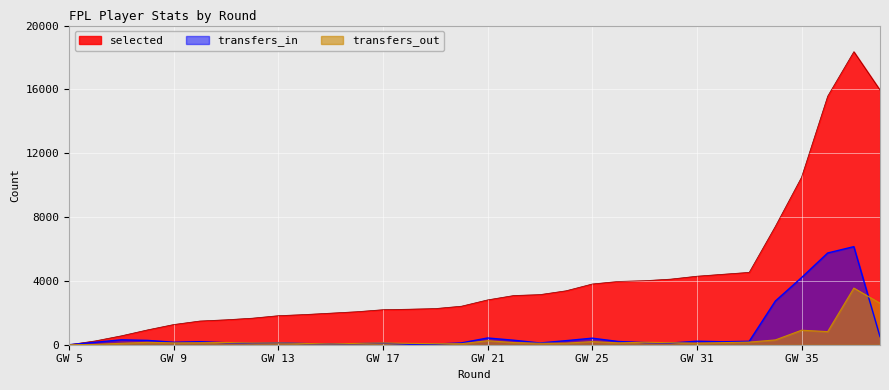

List the series in order of their peak value, lowest first.

transfers_out, transfers_in, selected